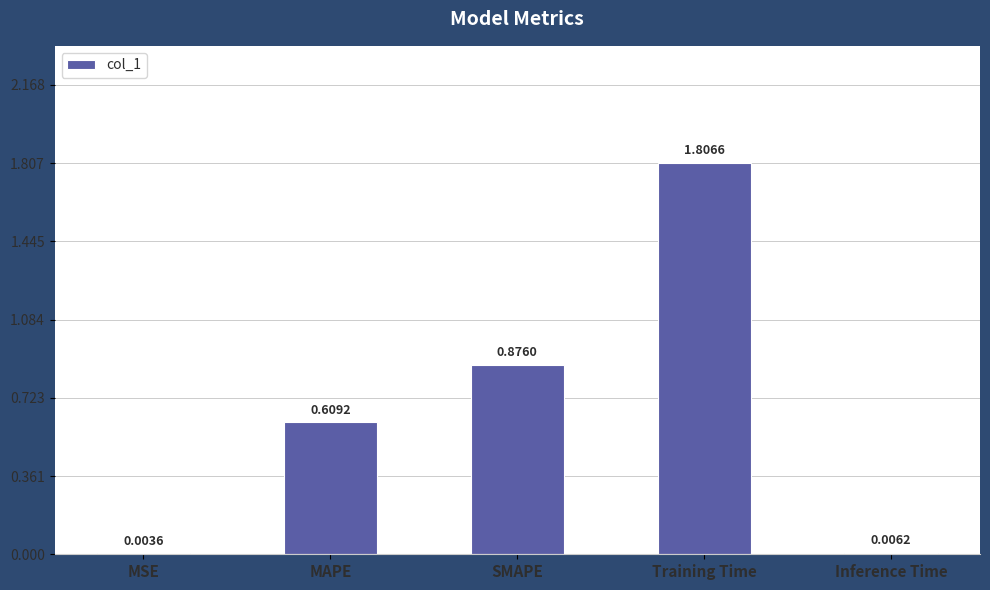

What is the sum of all values?

3.3